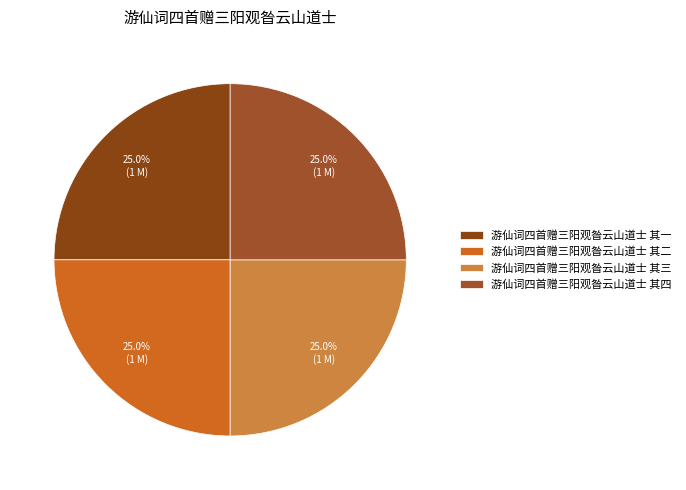

How many slices are in this pie chart?

4